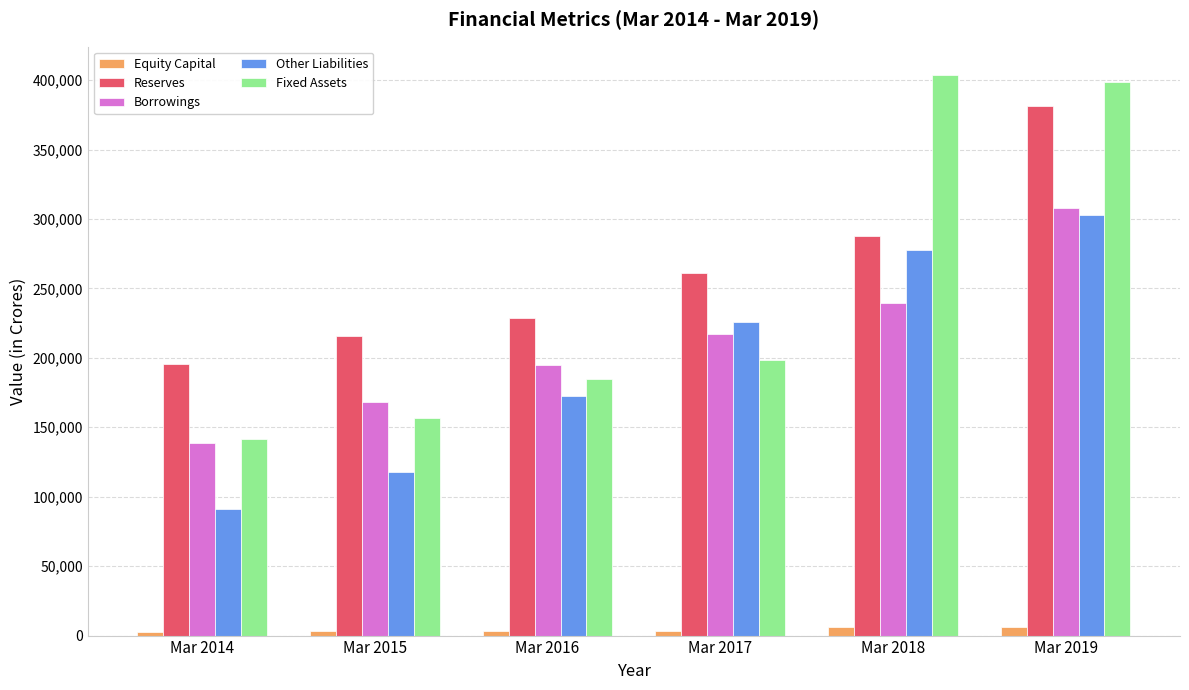

What is the difference between the Equity Capital values at Mar 2019 and Mar 2018?

4